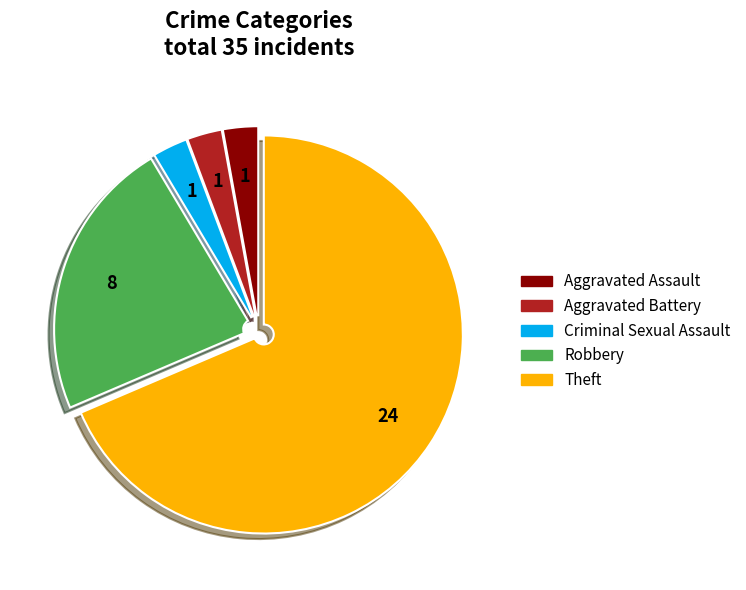

The Theft slice represents 69% of the pie. True or false?

True